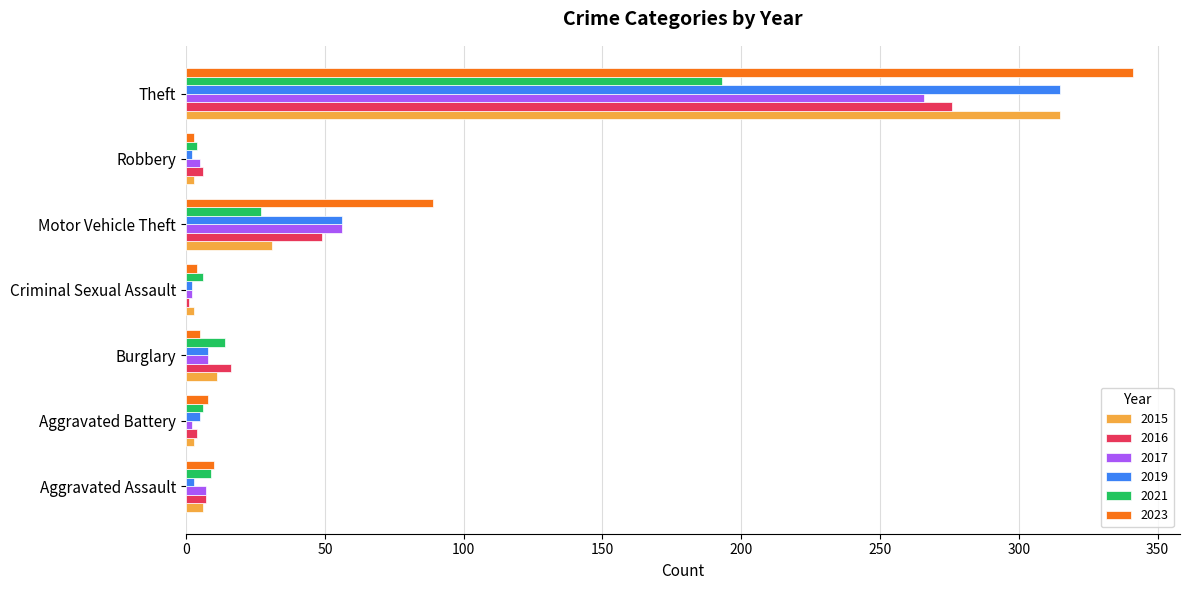

How many distinct data groups are displayed?

6